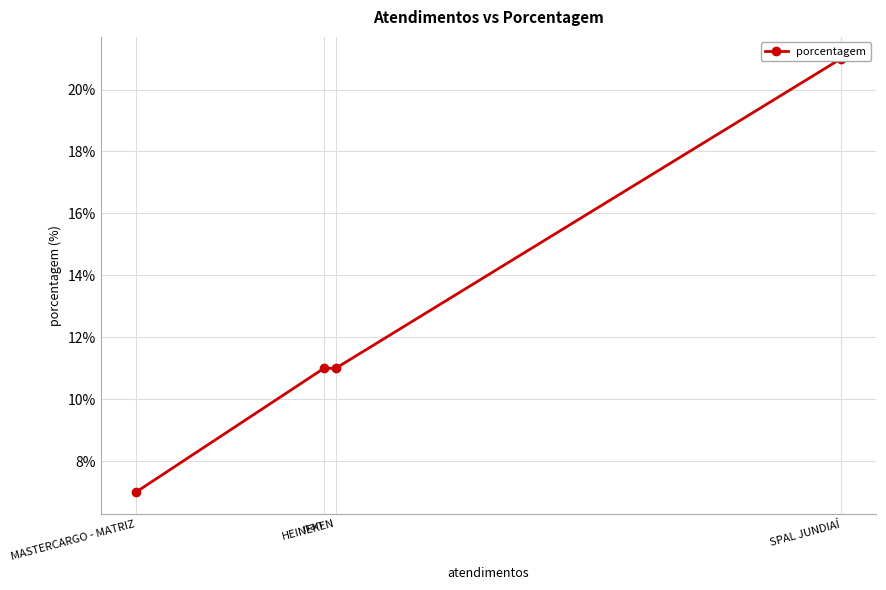

The chart shows a value of 6 at nan. True or false?

False